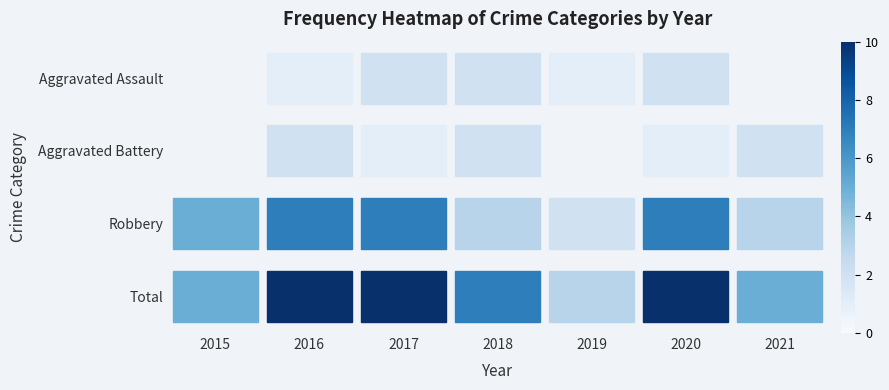

Between 2016 and 2018, which is larger?

2018